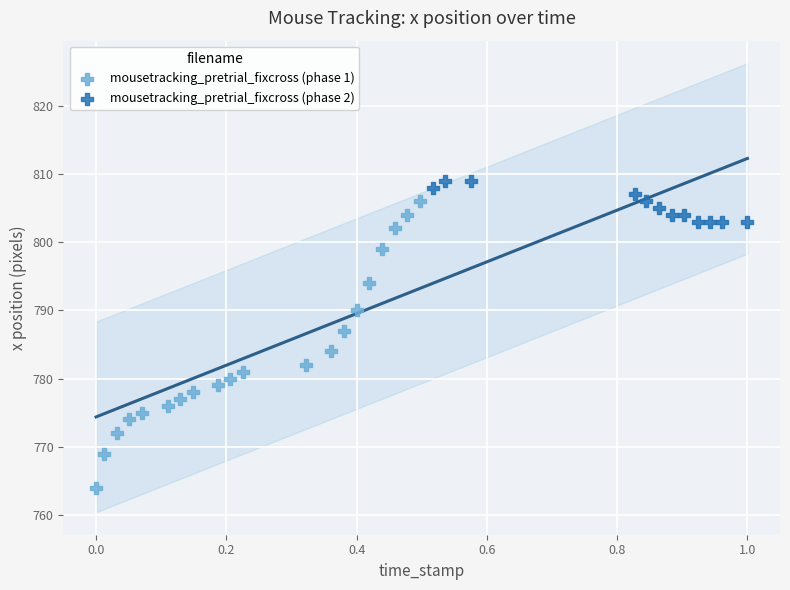

Which series contains the lowest Y value?

mousetracking_pretrial_fixcross (phase 1)